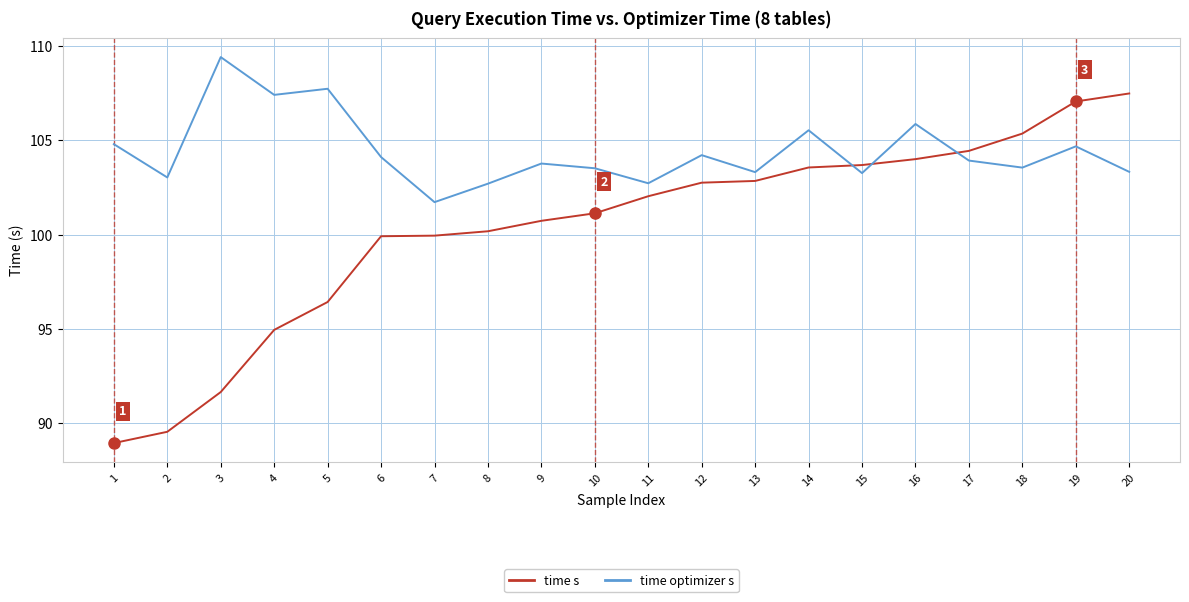

Between which two adjacent categories do time optimizer s and time s first intersect?

14 and 15